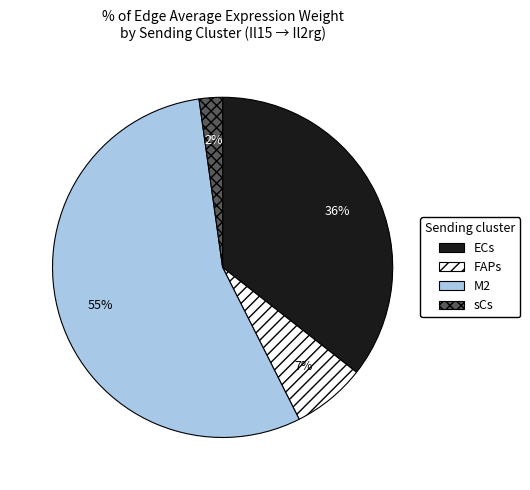

Between ECs and M2, which is larger?

M2